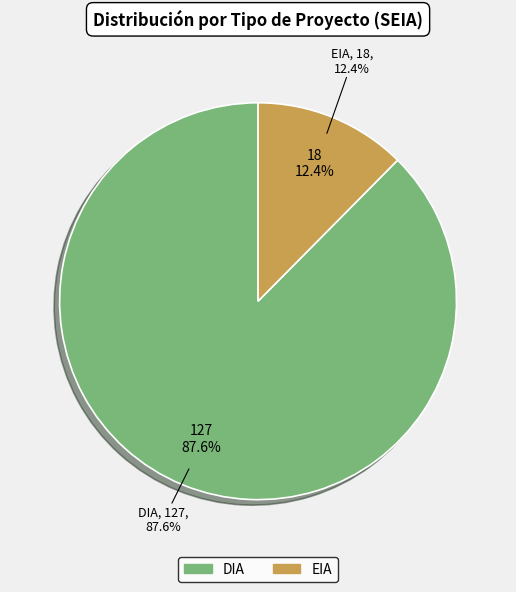

To the nearest percent, what is the average slice percentage?

50%